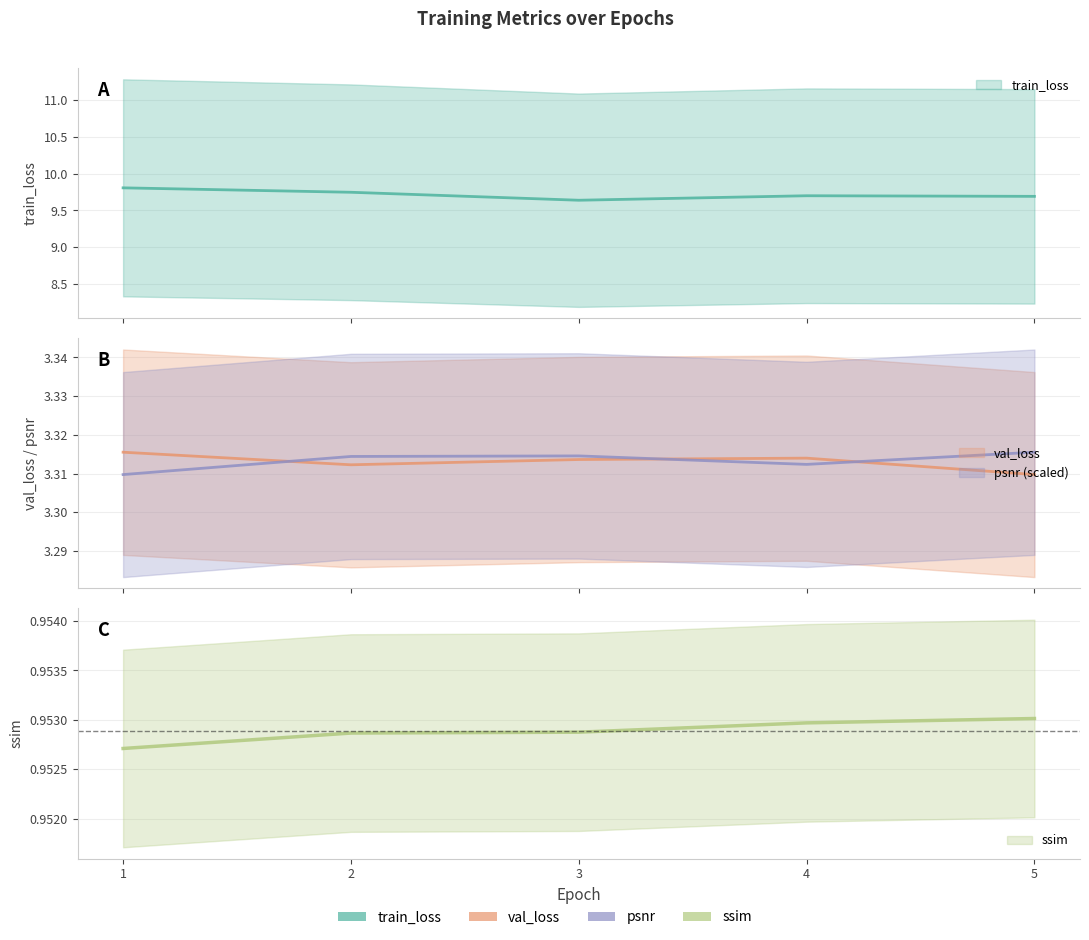

Which has a higher value, 4 or 1?

1